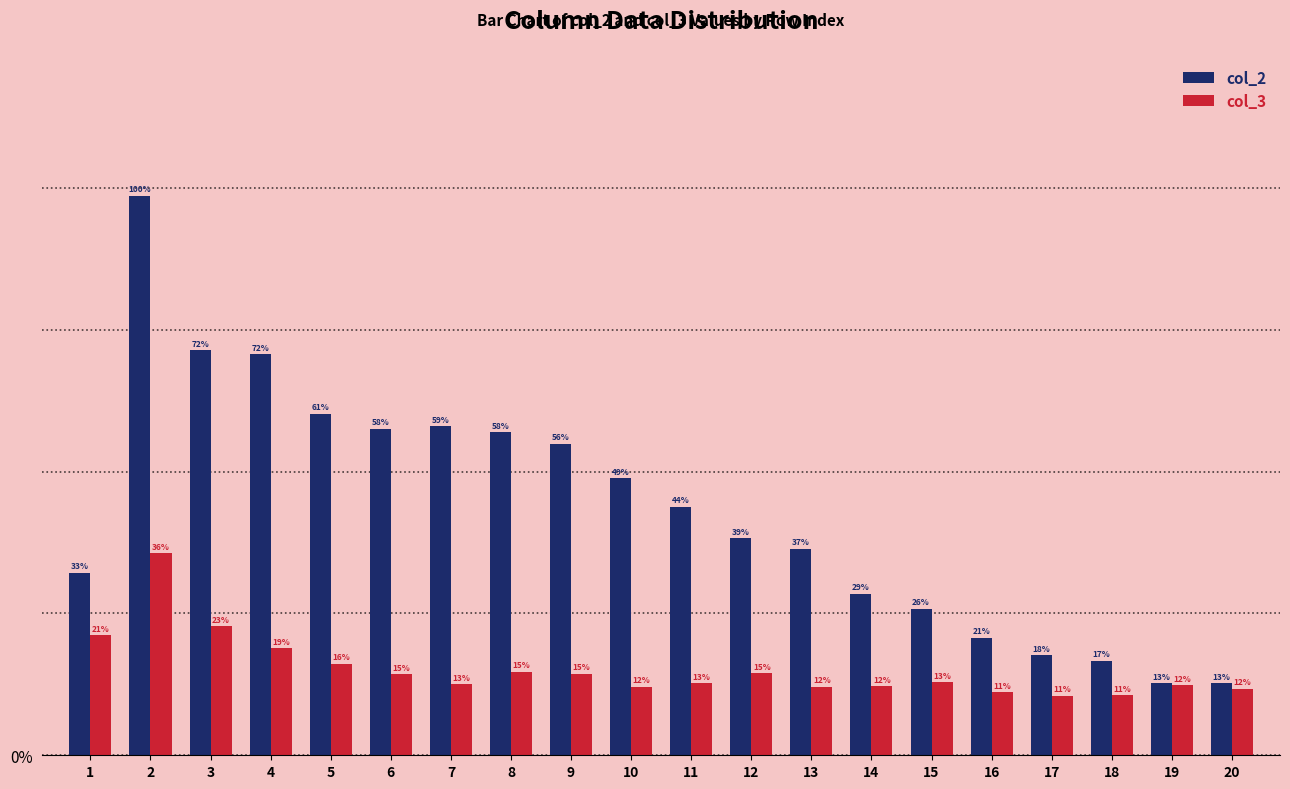

Does the chart contain stacked bars?

No